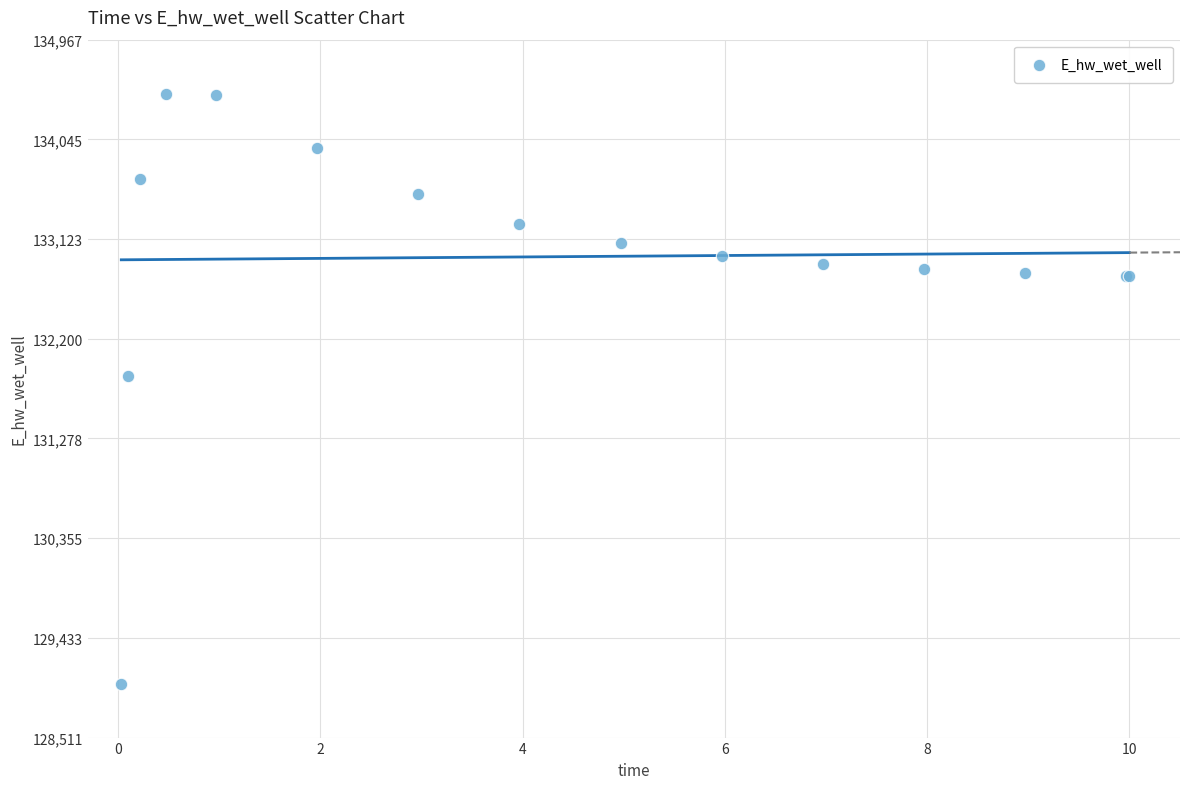

What Y value in the scatter plot is closest to 131739?

131857.4